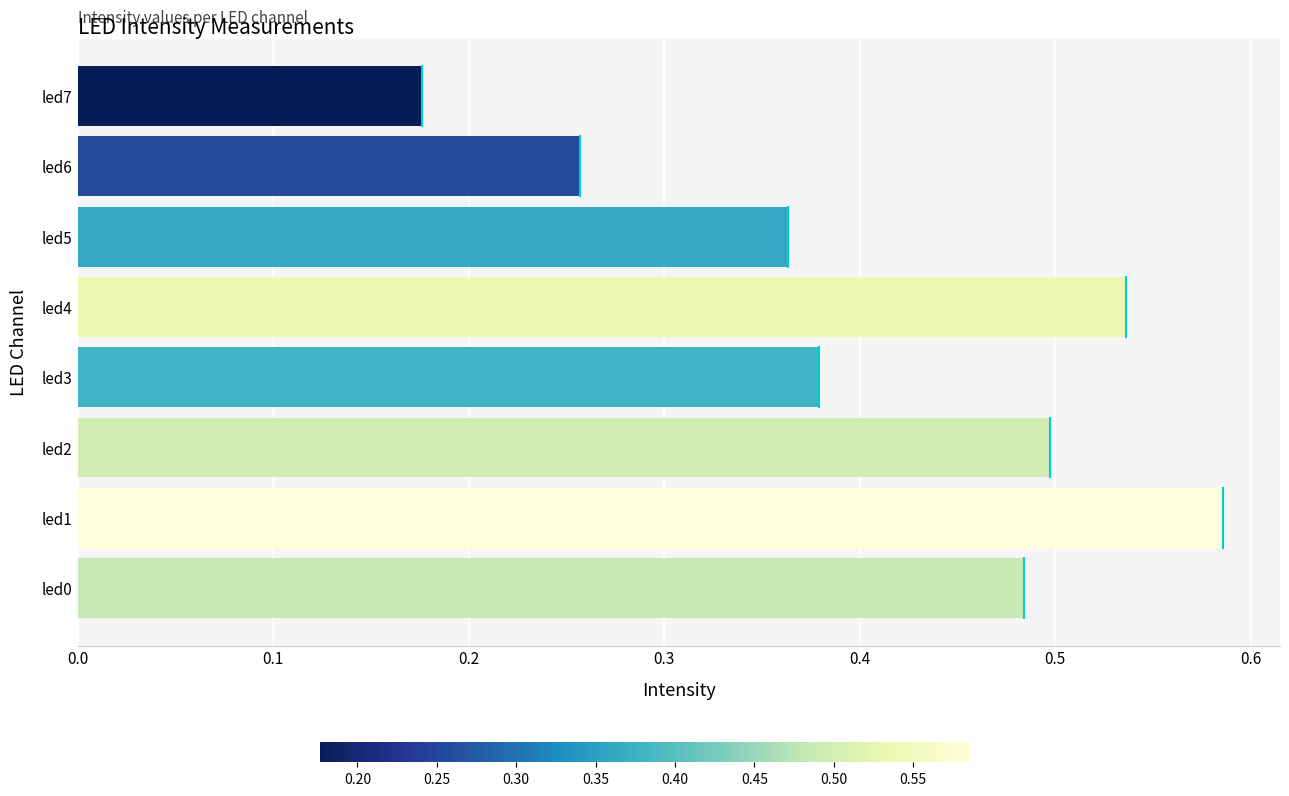

Which has a higher value, led2 or led4?

led4